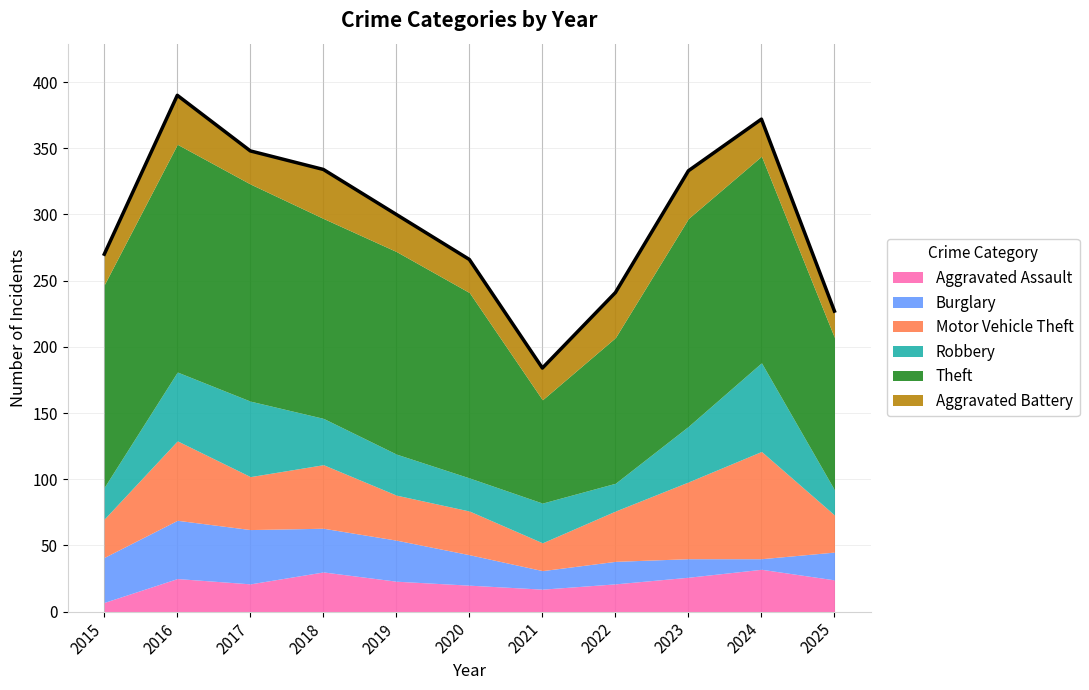

Which category has the lowest value across all series?

2015